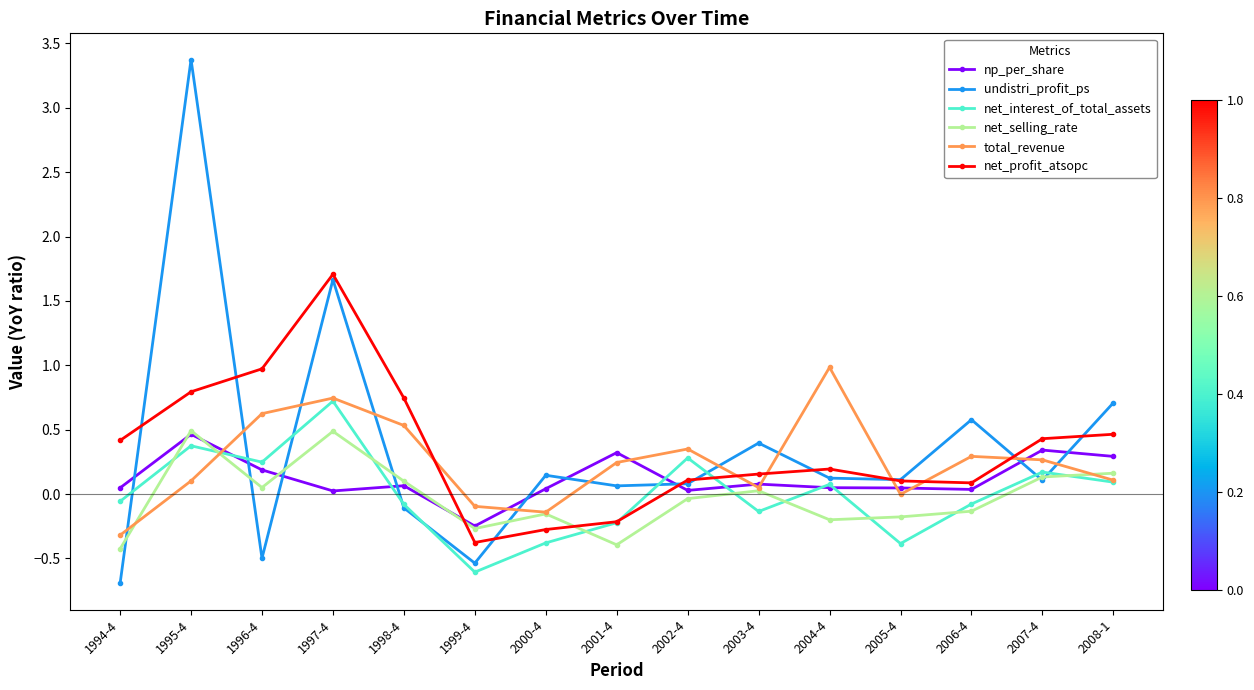

At which category is the sum across all series the highest?

1995-4